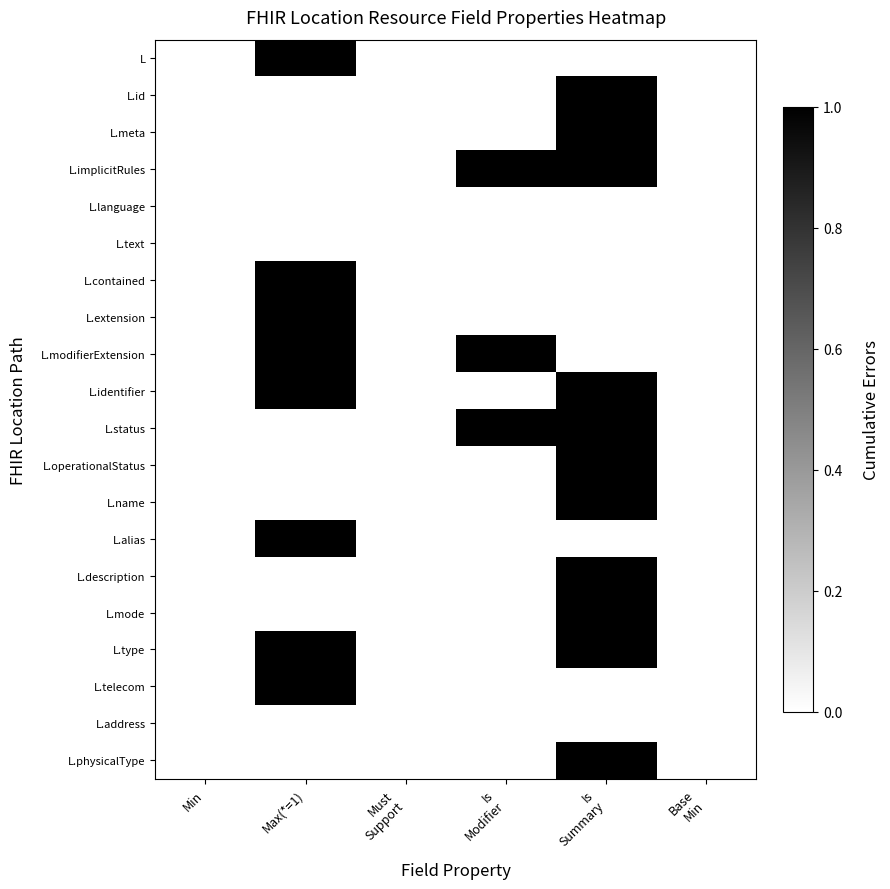

Which series has the largest range (max minus min)?

L